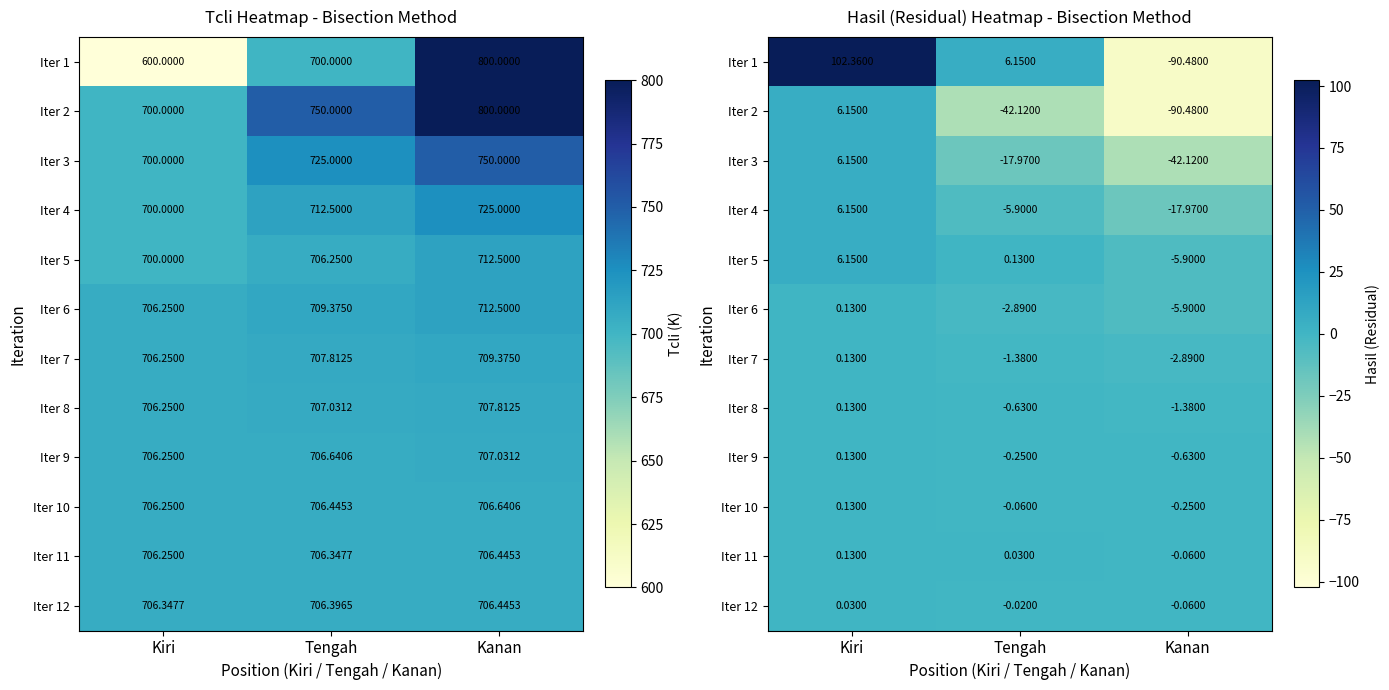

How many data points in Iter 1 are less than 6?

1